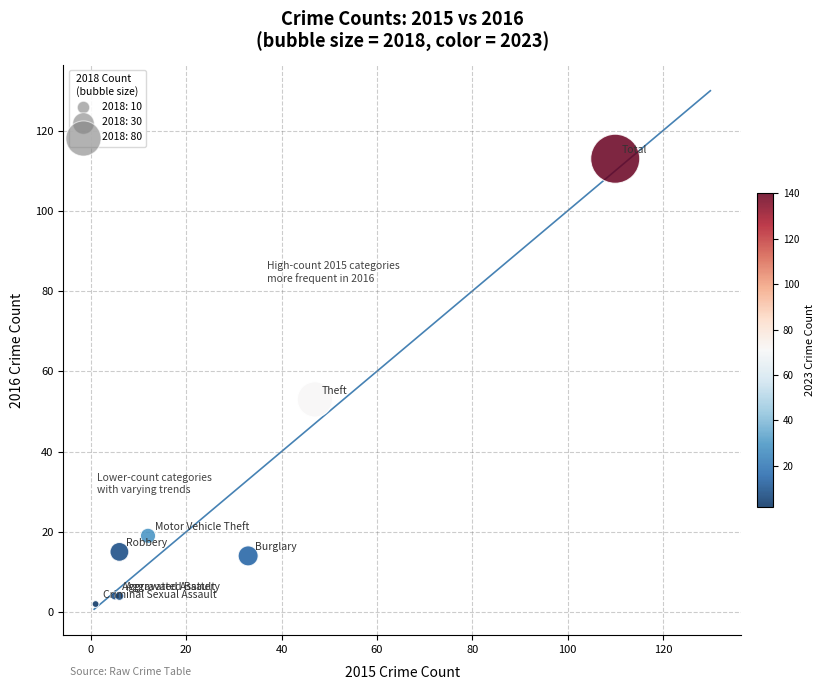

What Y value in the scatter plot is closest to 57?

53